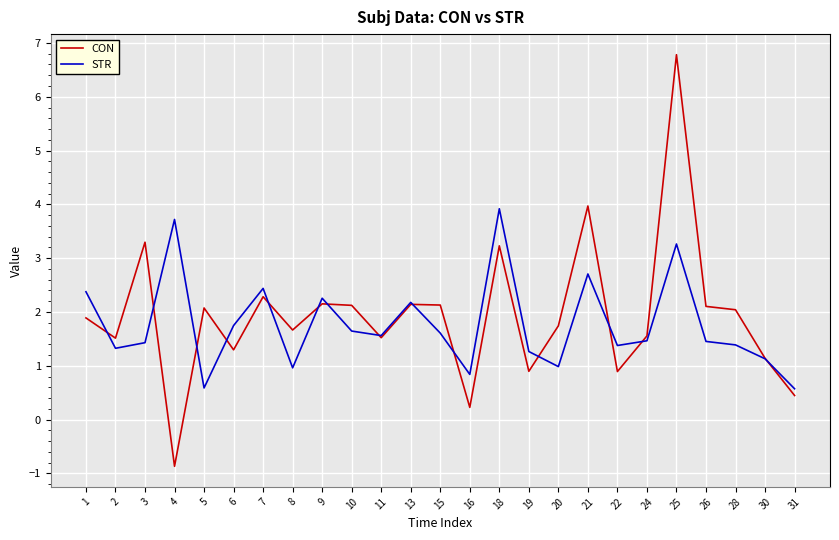

What is the difference between the highest and lowest values at 22?

0.5